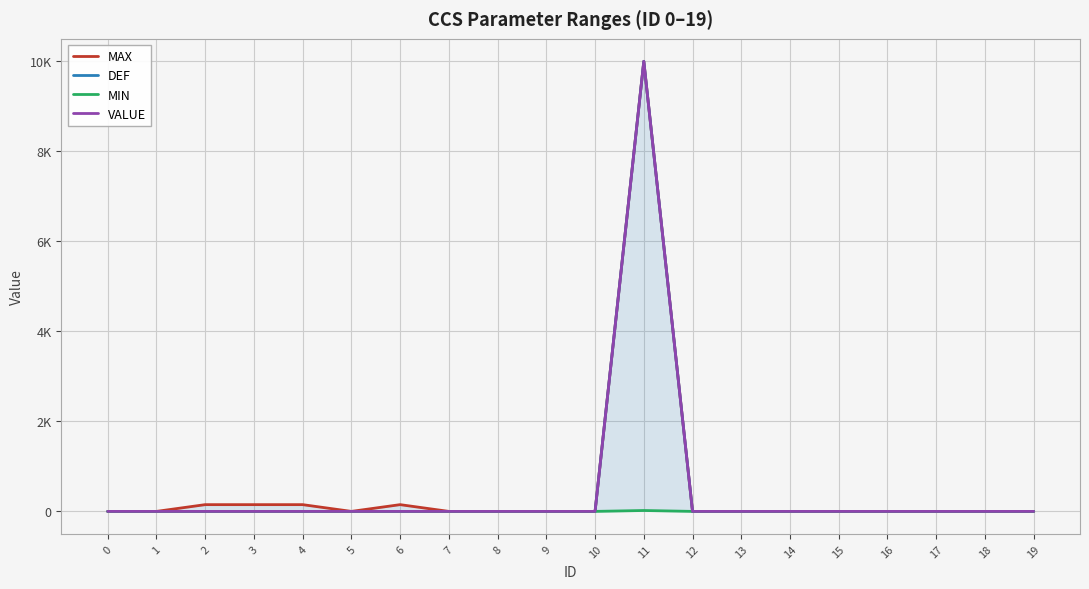

The DEF series shows 0 at 10. True or false?

True